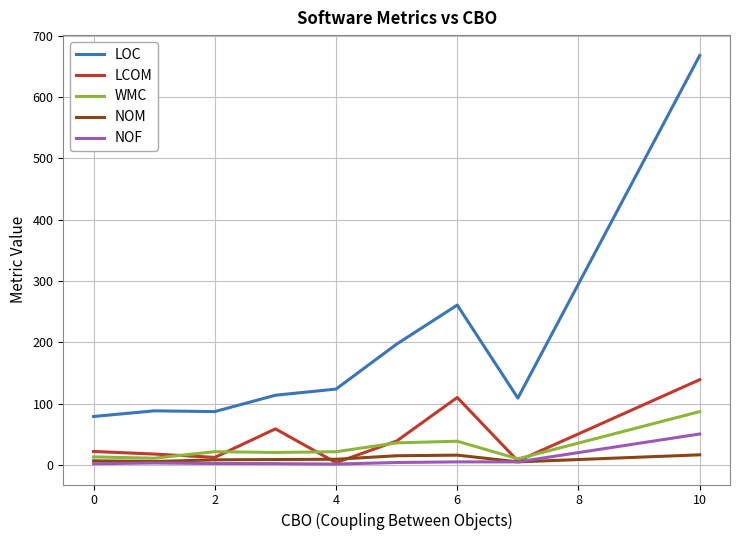

Which series has the largest total across all categories?

LOC